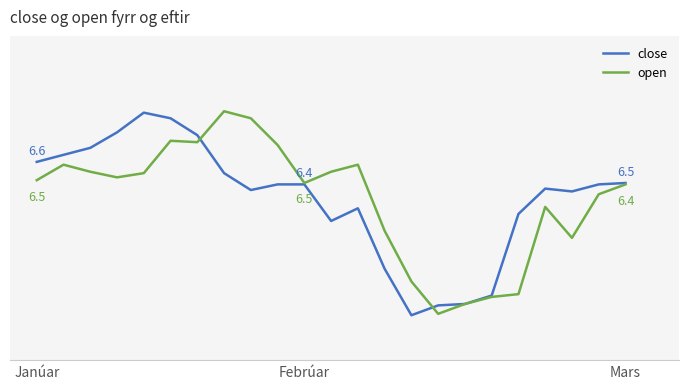

Reading left to right, transcribe all the data shown in this chart.

close: 6.6	6.7	6.7	6.8	7.0	6.9	6.8	6.5	6.4	6.4	6.4	6.2	6.3	5.8	5.5	5.6	5.6	5.7	6.2	6.4	6.4	6.4	6.5
open: 6.5	6.6	6.5	6.5	6.5	6.8	6.7	7.0	6.9	6.7	6.5	6.5	6.6	6.1	5.8	5.5	5.6	5.6	5.7	6.3	6.1	6.4	6.4